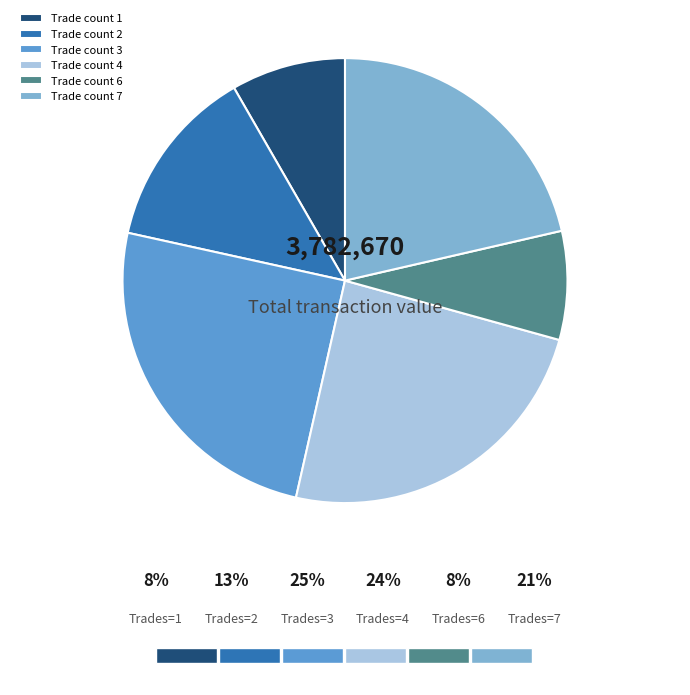

Does any single category account for the majority?

No